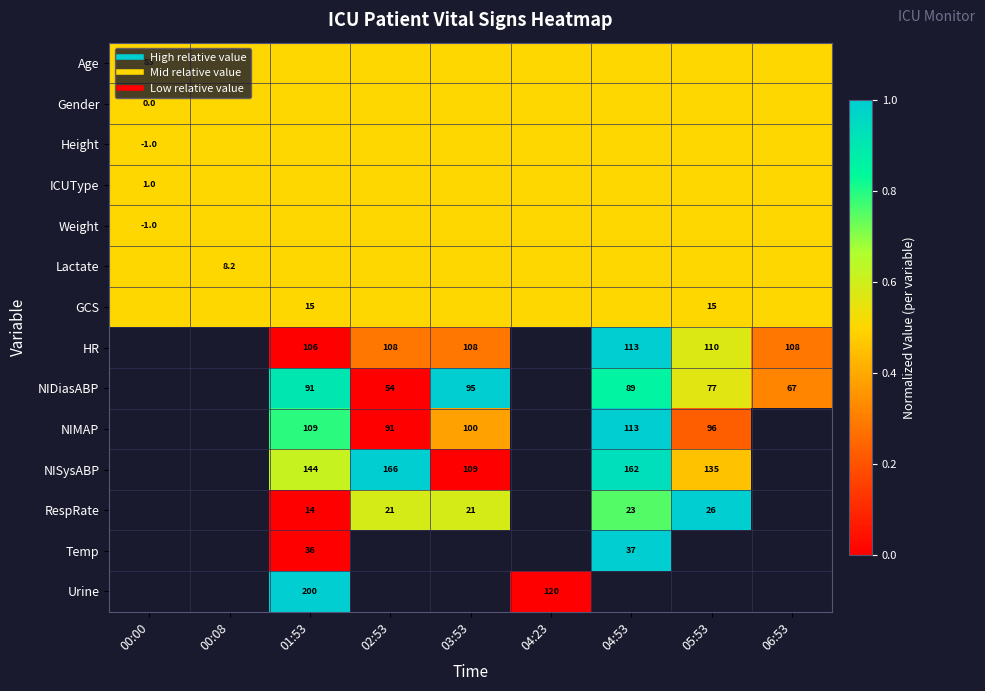

Is the value of GCS at 01:53 greater than the value of Gender at 04:23?

No